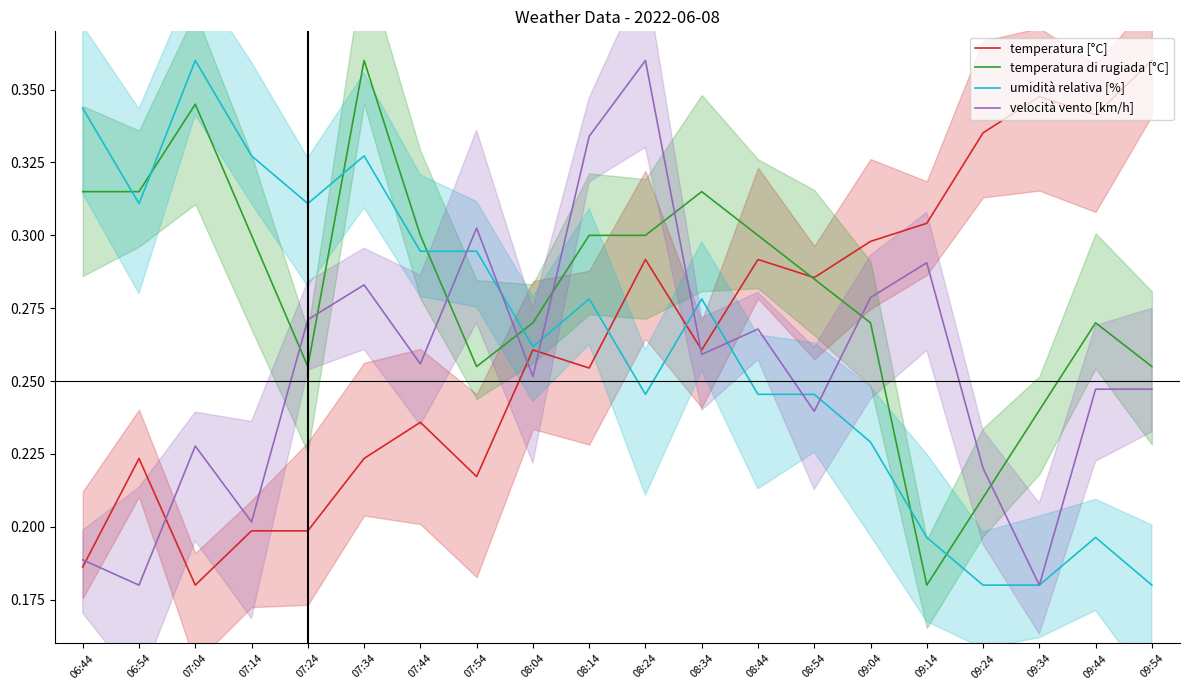

Count the number of categories in the chart.

20